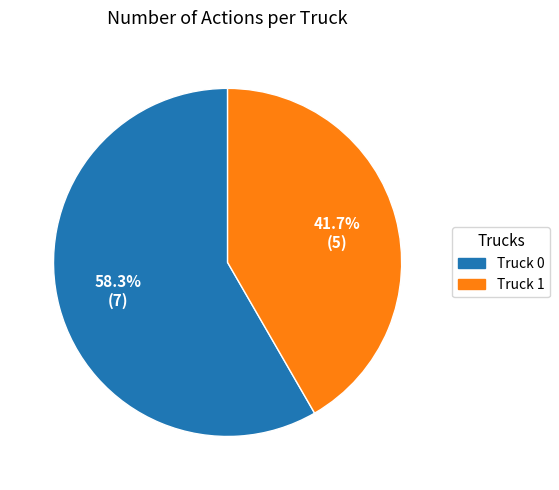

What is the largest slice in the pie chart?

Truck 0